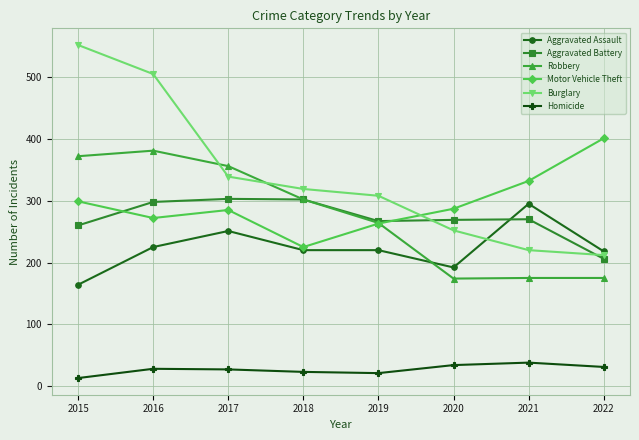

At 2021, list the series in order from largest to smallest.

Motor Vehicle Theft, Aggravated Assault, Aggravated Battery, Burglary, Robbery, Homicide